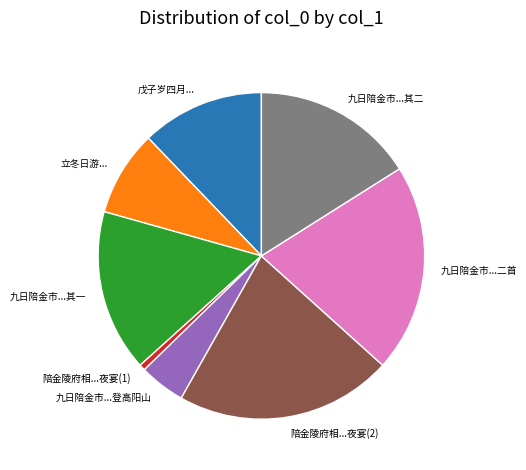

Count the number of slices in the pie.

8